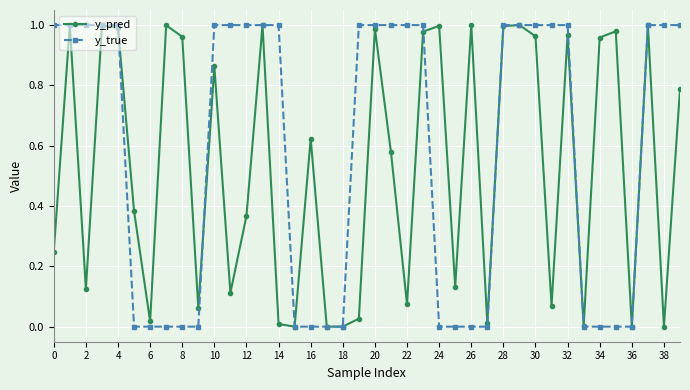

True or false: y_pred has more than 2 interior local peaks.

True